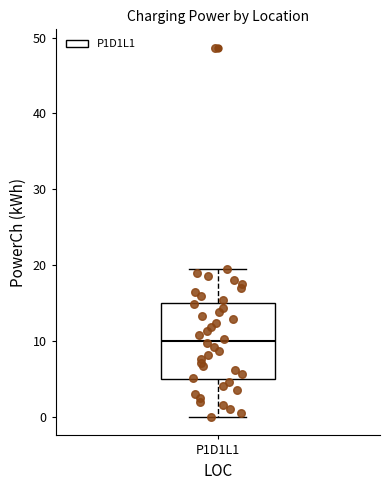

Transcribe this box plot: give where the median line is, the range the box spans, and where the two whiskers end, as read against the y-axis. The values are not printed on the chart, so give them approximately, as read against the axis.

median 10, box 5 to 15, whiskers 0 to 20